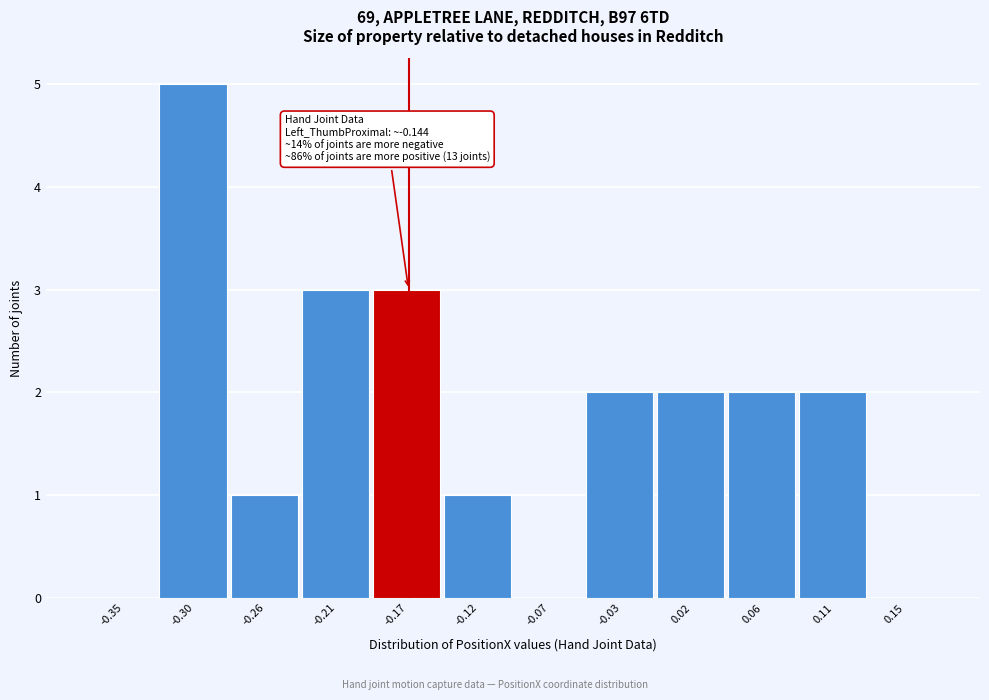

Reading right to left, extract all data points from this chart.

0.15=0	0.11=2	0.06=2	0.02=2	-0.03=2	-0.07=0	-0.12=1	-0.17=3	-0.21=3	-0.26=1	-0.30=5	-0.35=0